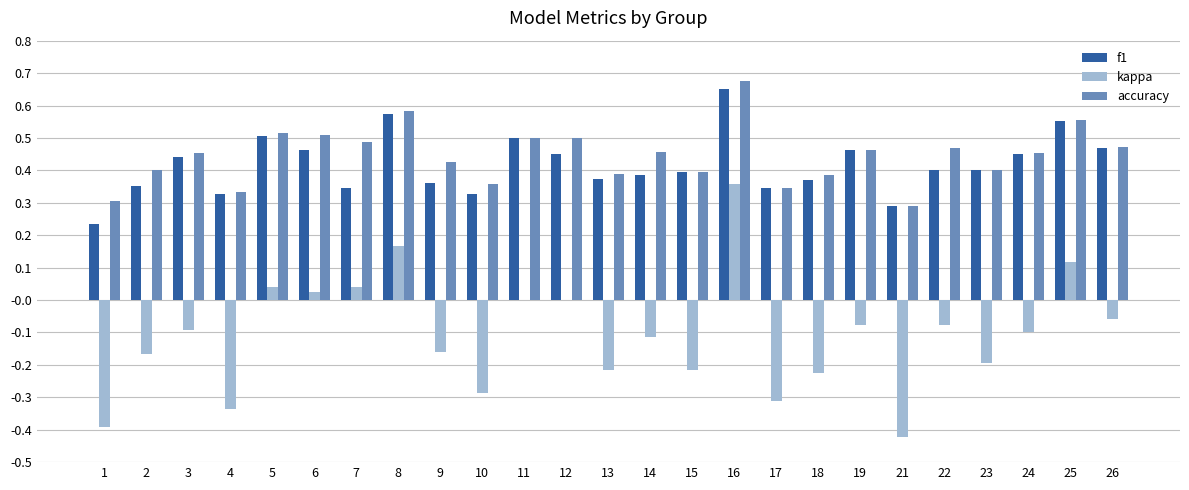

Are the bars grouped side by side (vs. stacked)?

Yes